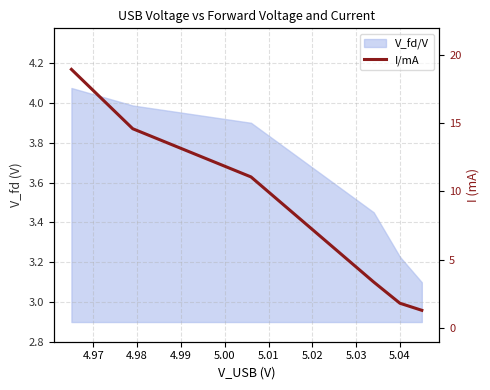

Is it true that the value at 4.96 is 29.1?

False